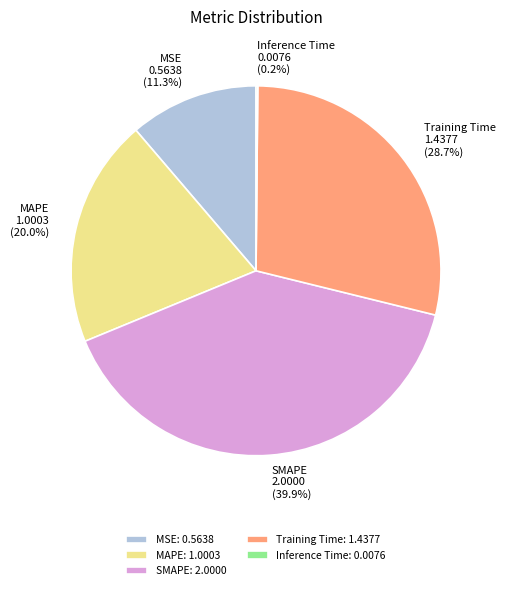

Between MSE and Training Time, which is larger?

Training Time